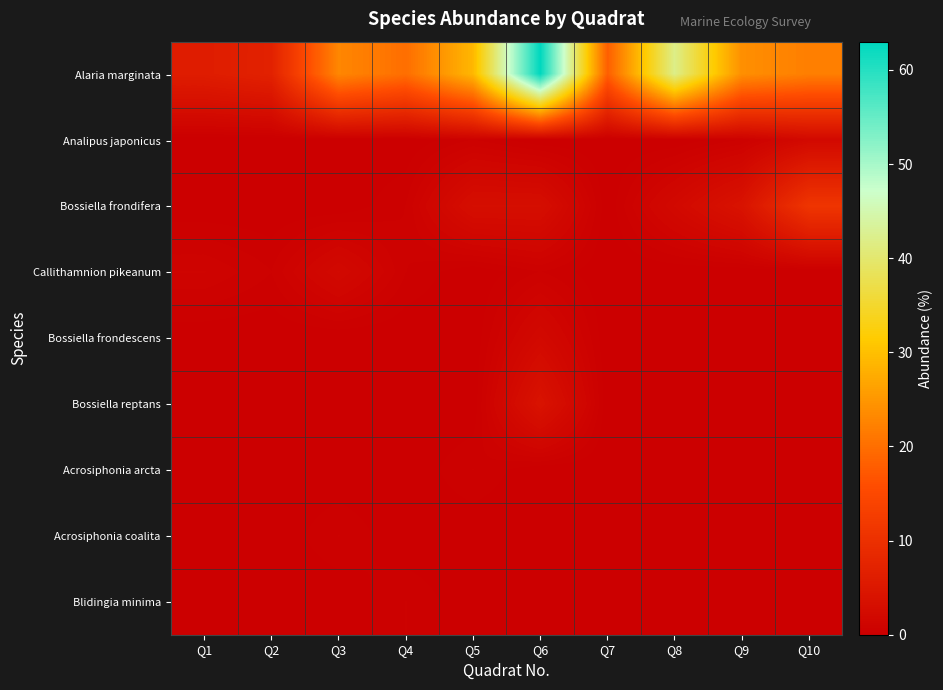

Reading left to right, transcribe all the data shown in this chart.

Alaria marginata: Q1=6.0	Q2=7.0	Q3=23.0	Q4=20.0	Q5=29.0	Q6=63.0	Q7=18.0	Q8=42.0	Q9=24.0	Q10=22.0
Analipus japonicus: Q1=0.0	Q2=0.0	Q3=0.0	Q4=0.0	Q5=0.5	Q6=0.0	Q7=0.0	Q8=0.0	Q9=0.5	Q10=2.0
Bossiella frondifera: Q1=0.0	Q2=0.0	Q3=0.0	Q4=0.5	Q5=3.0	Q6=3.0	Q7=0.0	Q8=2.0	Q9=4.0	Q10=11.0
Callithamnion pikeanum: Q1=1.0	Q2=0.5	Q3=2.0	Q4=0.5	Q5=0.0	Q6=0.5	Q7=0.0	Q8=0.0	Q9=0.0	Q10=0.0
Bossiella frondescens: Q1=0.0	Q2=0.0	Q3=0.0	Q4=0.0	Q5=0.0	Q6=2.0	Q7=0.0	Q8=0.0	Q9=0.0	Q10=0.0
Bossiella reptans: Q1=0.0	Q2=0.0	Q3=0.0	Q4=0.0	Q5=0.0	Q6=4.0	Q7=0.0	Q8=0.0	Q9=0.0	Q10=0.0
Acrosiphonia arcta: Q1=0.0	Q2=0.0	Q3=0.0	Q4=0.0	Q5=0.5	Q6=0.0	Q7=0.0	Q8=0.0	Q9=0.0	Q10=0.0
Acrosiphonia coalita: Q1=0.0	Q2=0.0	Q3=0.5	Q4=0.0	Q5=0.0	Q6=0.0	Q7=0.0	Q8=0.0	Q9=0.0	Q10=0.0
Blidingia minima: Q1=0.0	Q2=0.0	Q3=0.0	Q4=0.5	Q5=0.0	Q6=0.0	Q7=0.0	Q8=0.0	Q9=0.0	Q10=0.0